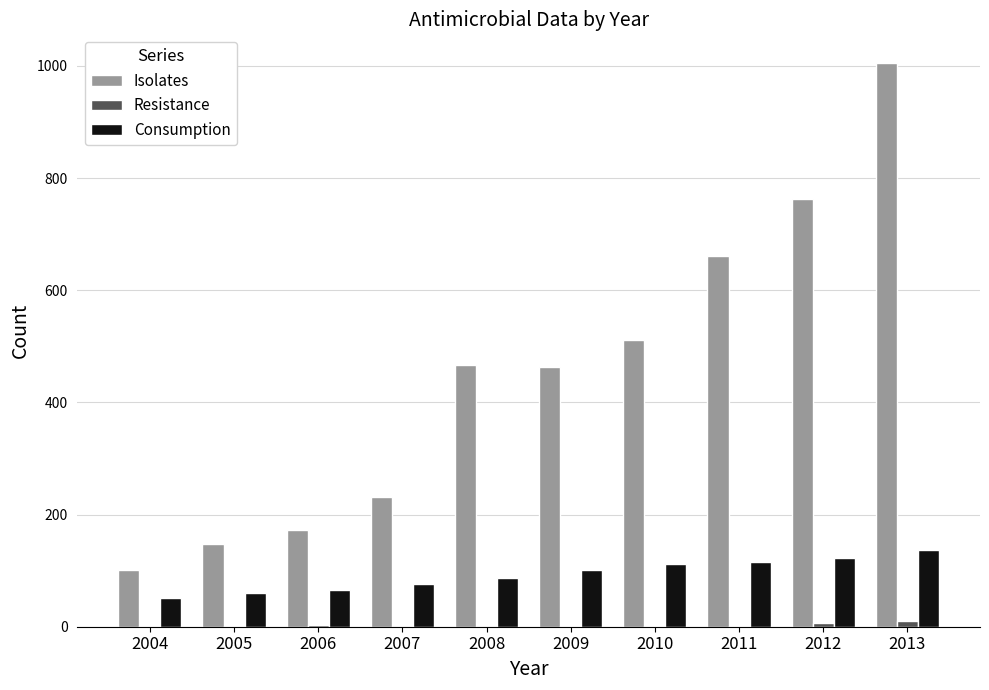

True or false: Resistance has a value of 3 at 2006.

True